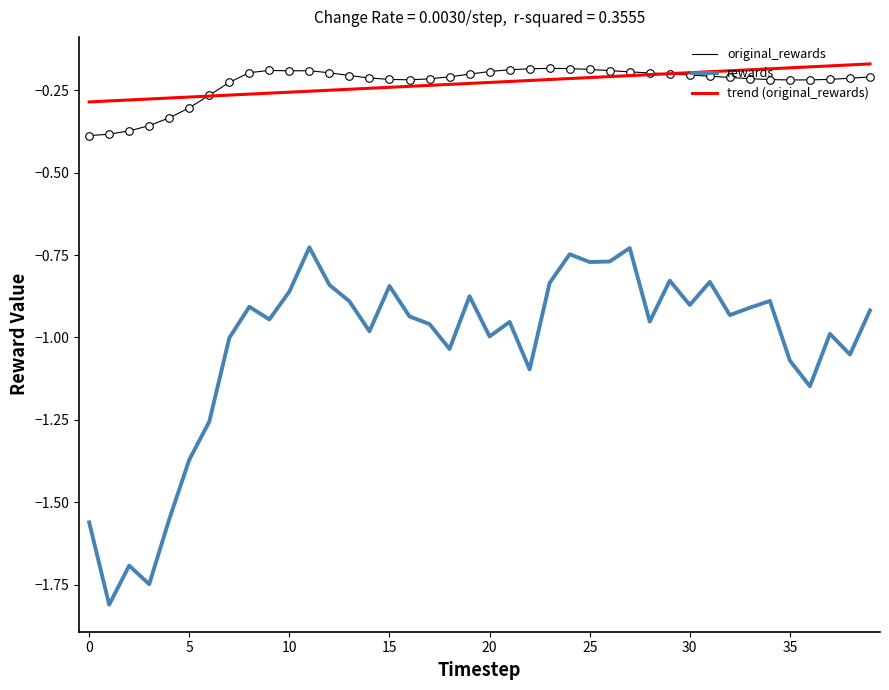

At which category is the sum across all series the highest?

11